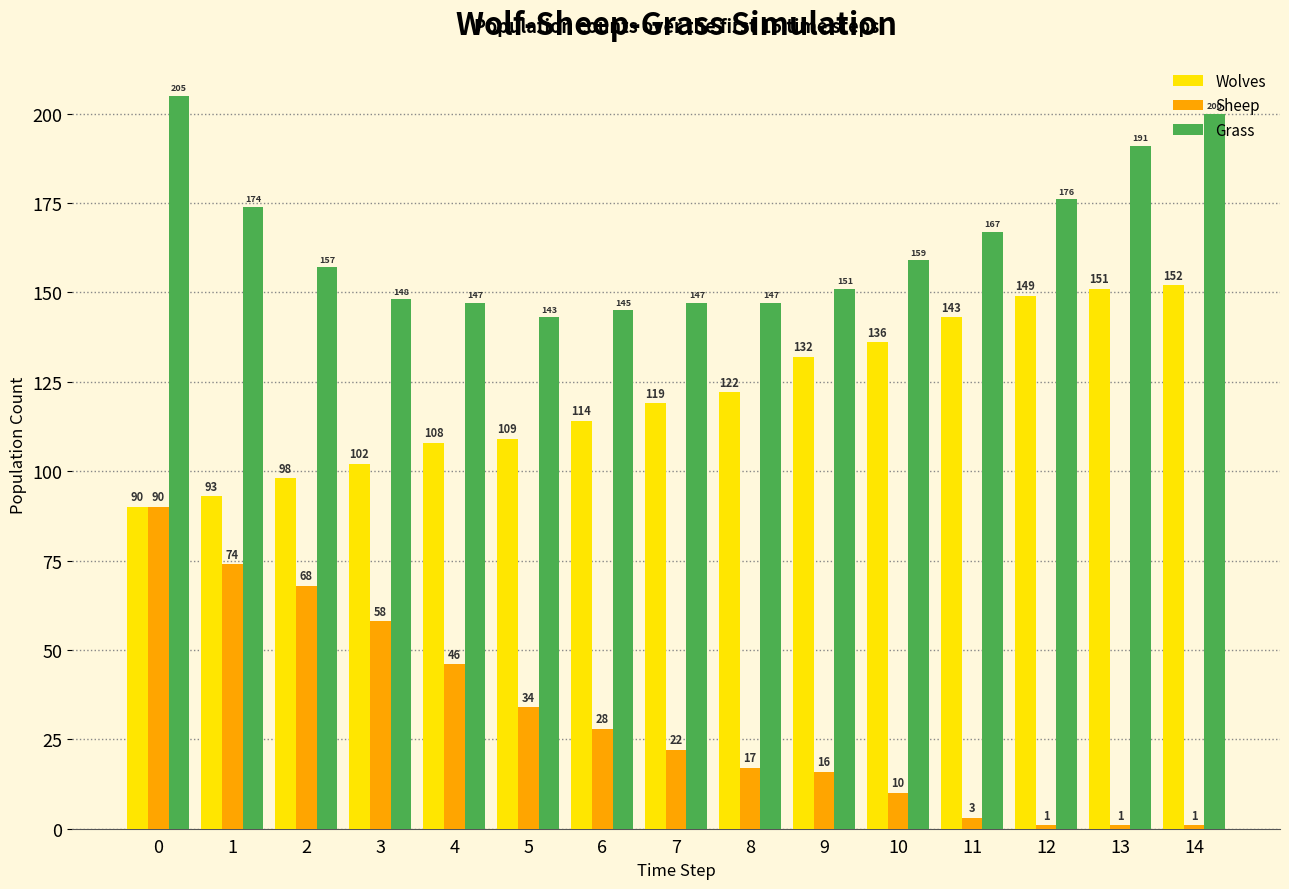

How many bars are there in each group?

3